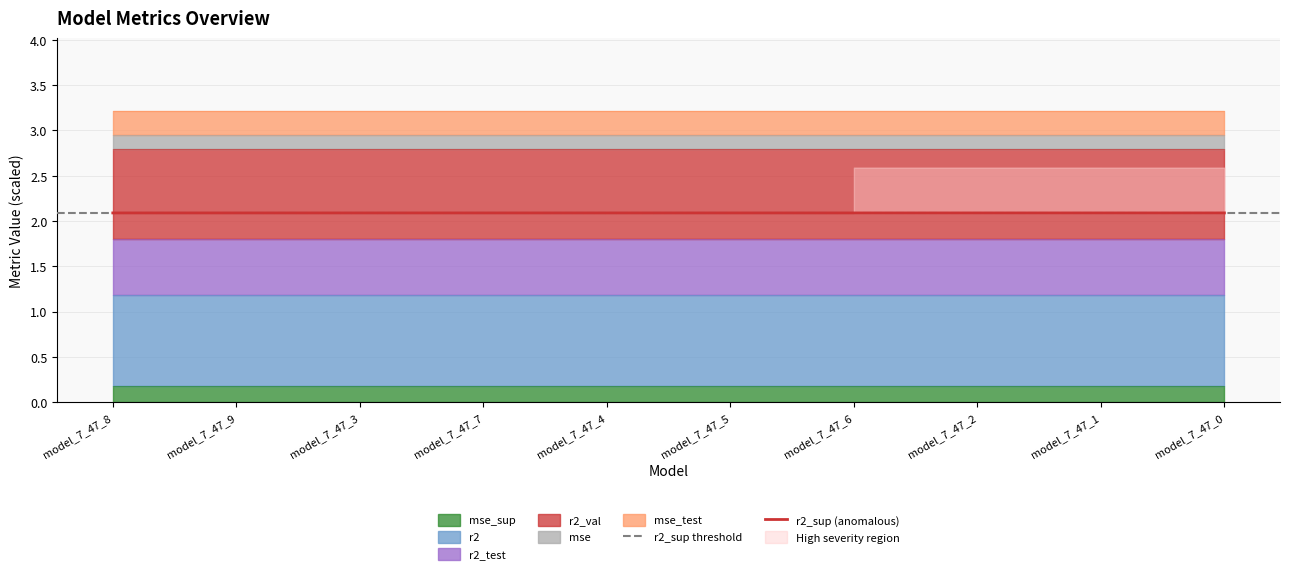

At how many categories does at least one series exceed 0?

10